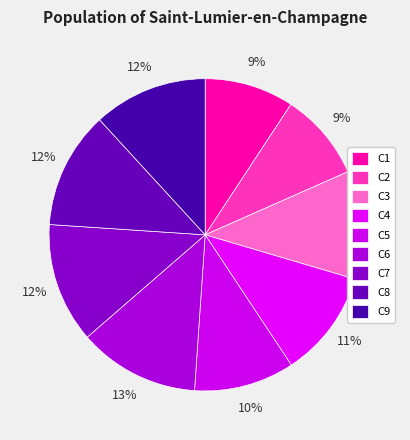

Which slice is the largest?

C6